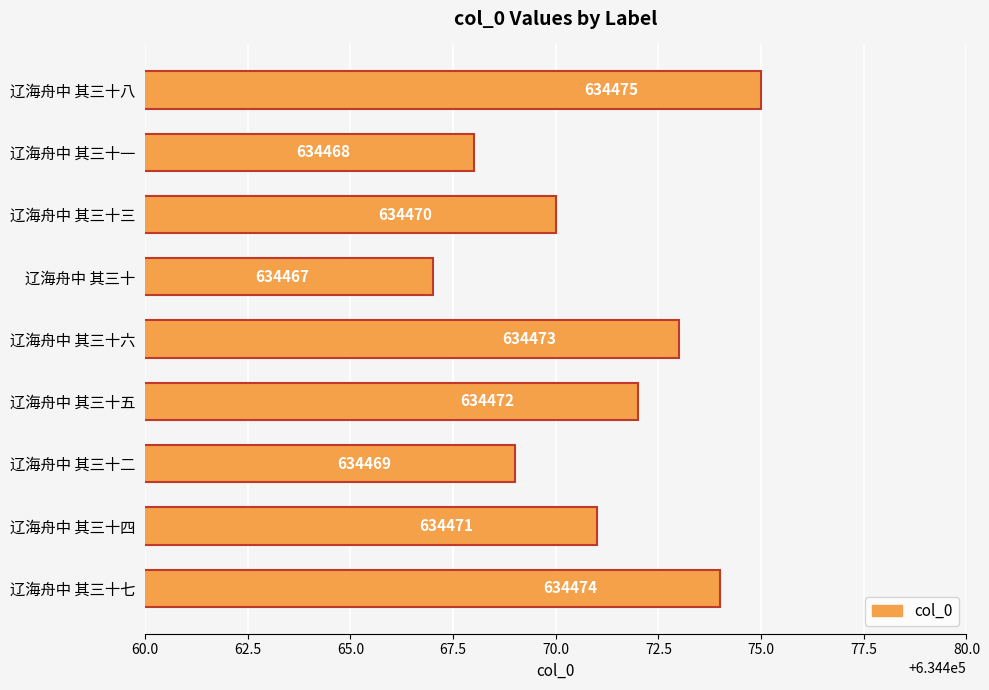

Rank the categories by value from lowest to highest.

辽海舟中 其三十, 辽海舟中 其三十一, 辽海舟中 其三十二, 辽海舟中 其三十三, 辽海舟中 其三十四, 辽海舟中 其三十五, 辽海舟中 其三十六, 辽海舟中 其三十七, 辽海舟中 其三十八